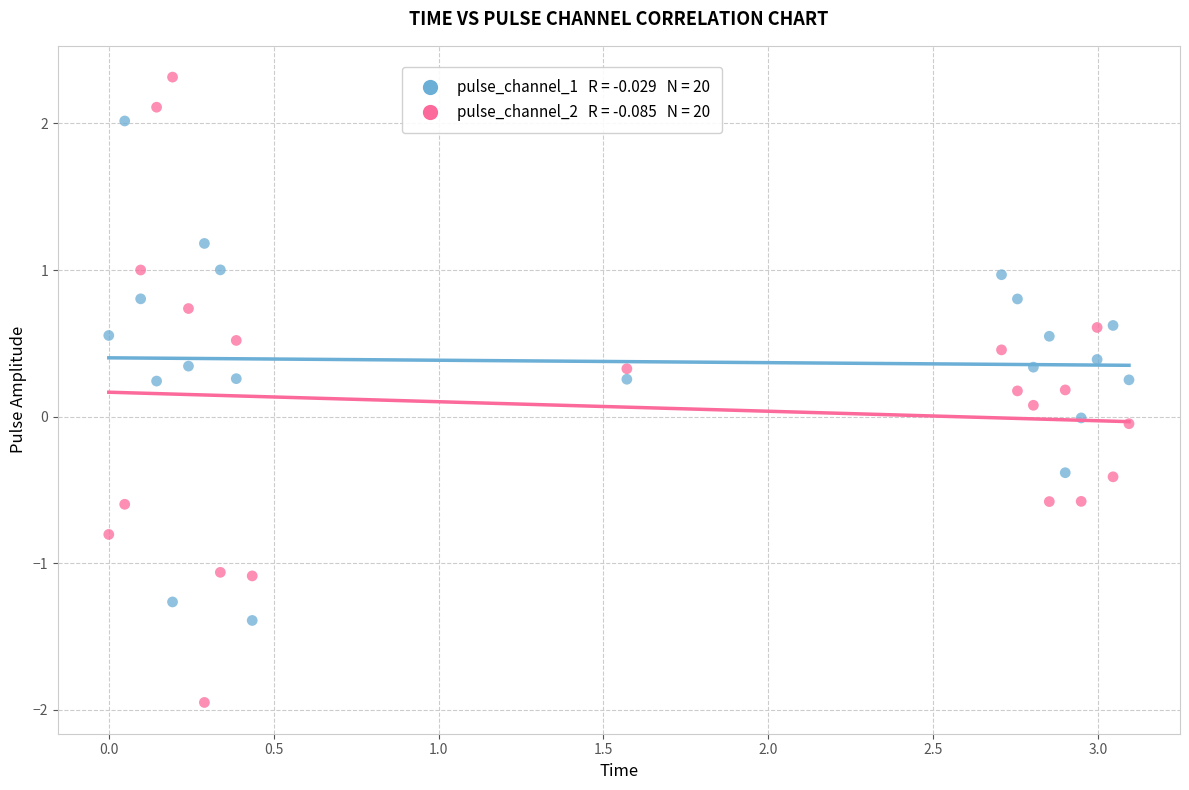

Across all data points, what is the range of Y values (max minus min)?

4.3